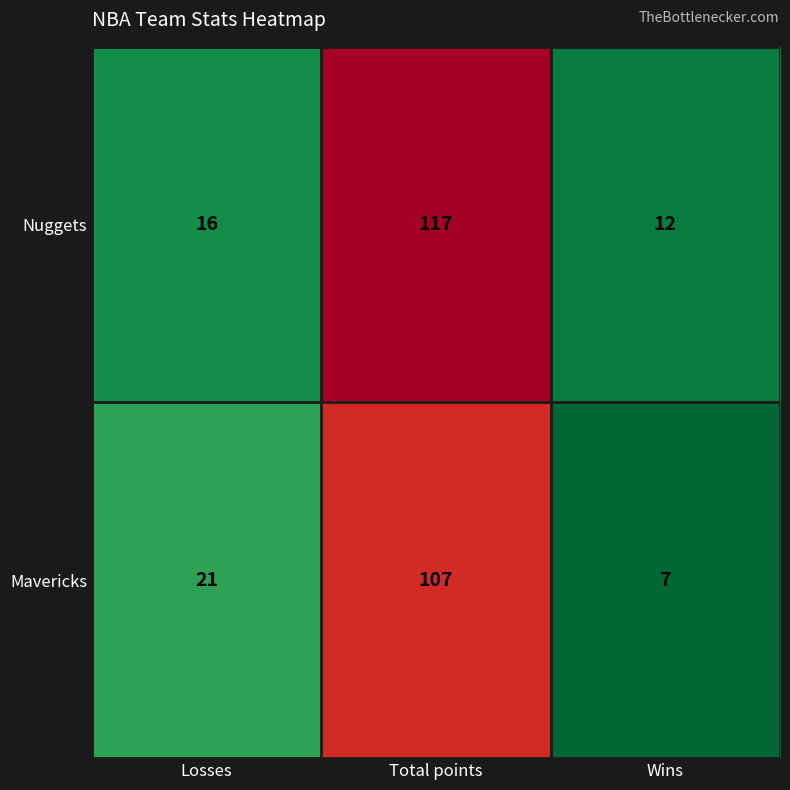

How many categories are shown in the chart?

3